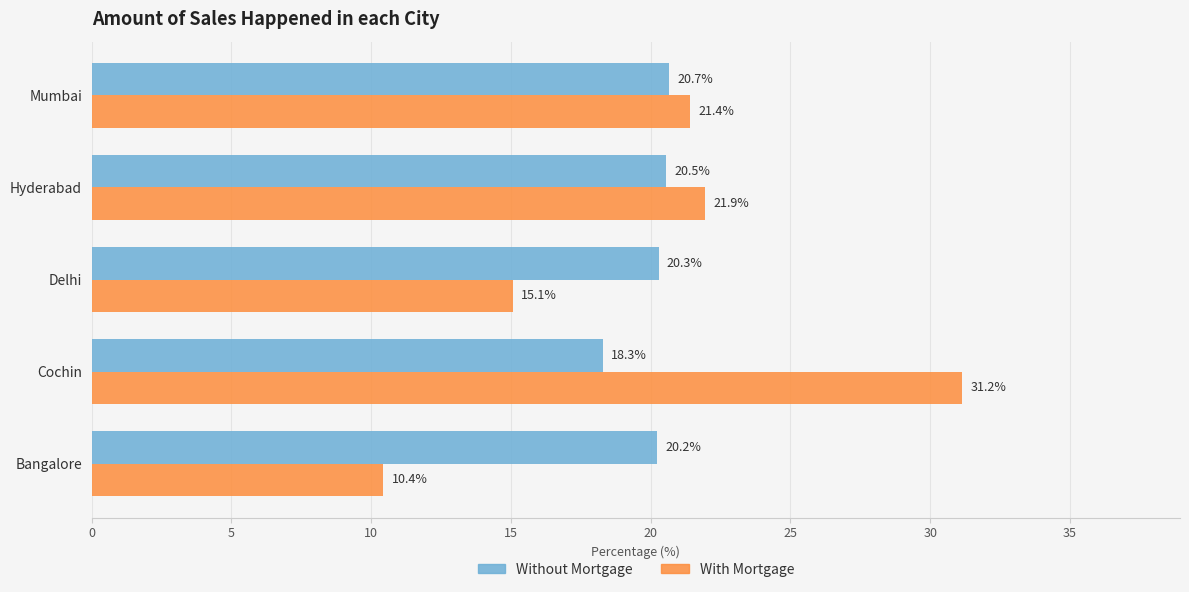

Is it true that Without Mortgage equals 8.3 at Bangalore?

False